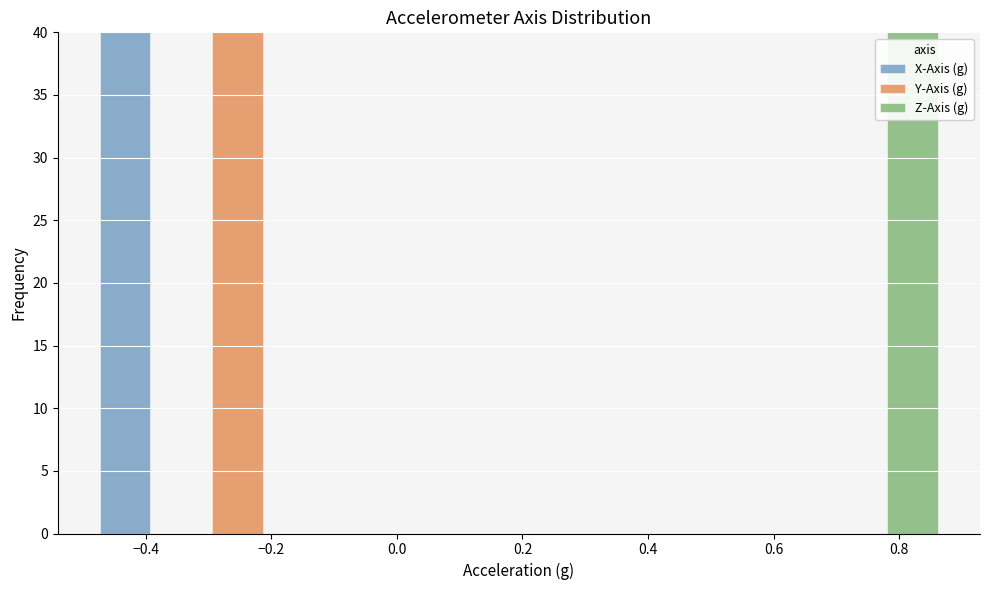

What is the total height of the stacked bar covering 0.78 to 0.86 on the x-axis? Neither the bar edges nor the heights are printed on the chart, so give them approximately, as read against the axes.

40